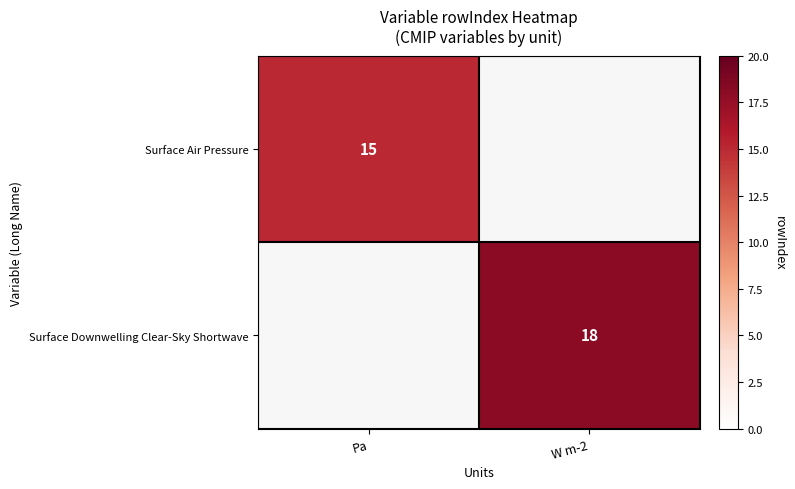

The value of Surface Downwelling Clear-Sky Shortwave at W m-2 is 26. True or false?

False